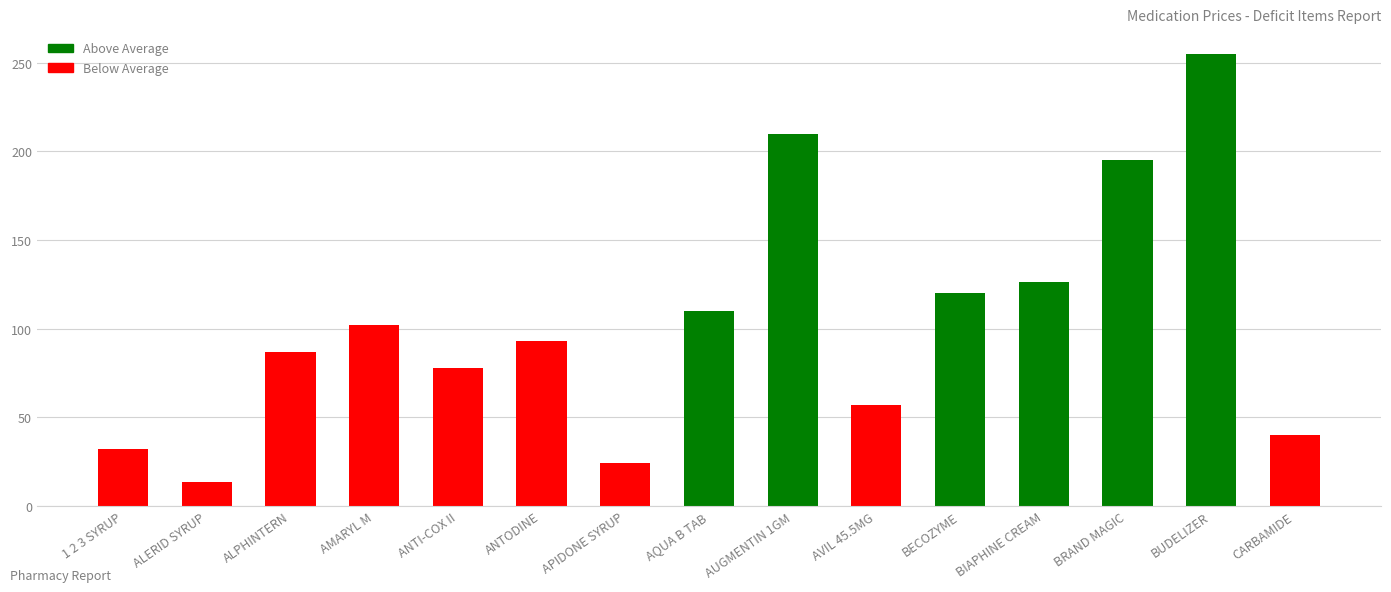

How many distinct data groups are displayed?

1